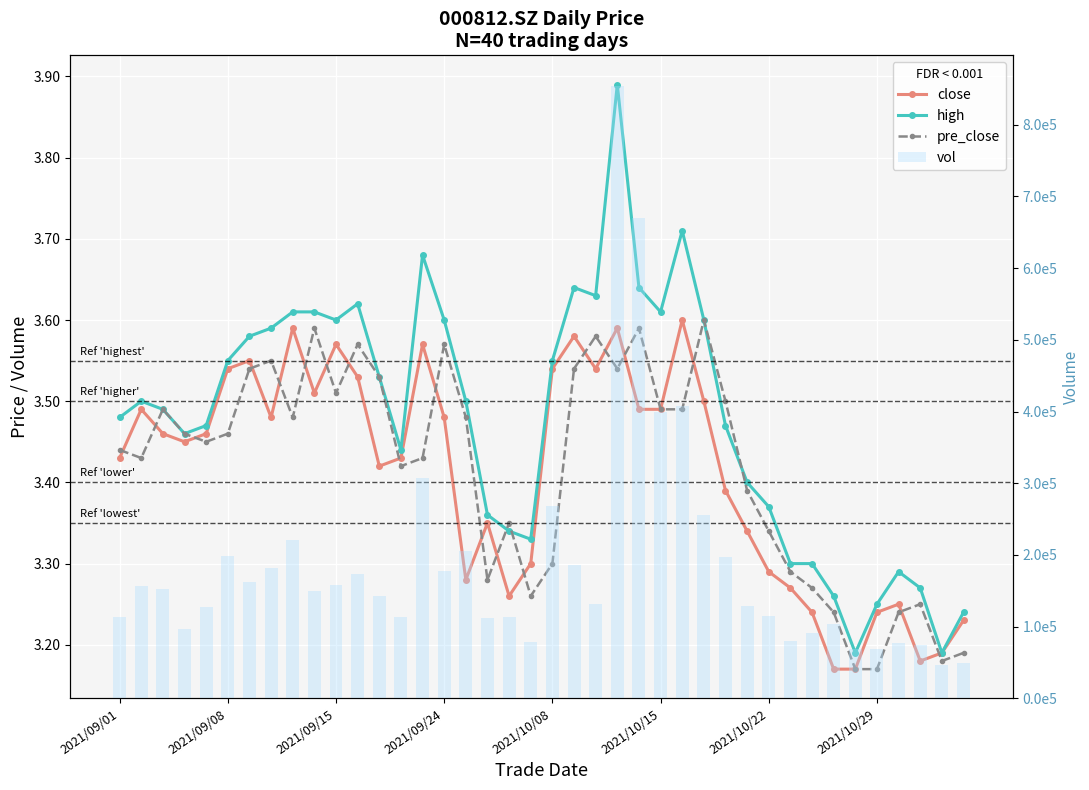

Which series changed the most between 9 and 17?

vol